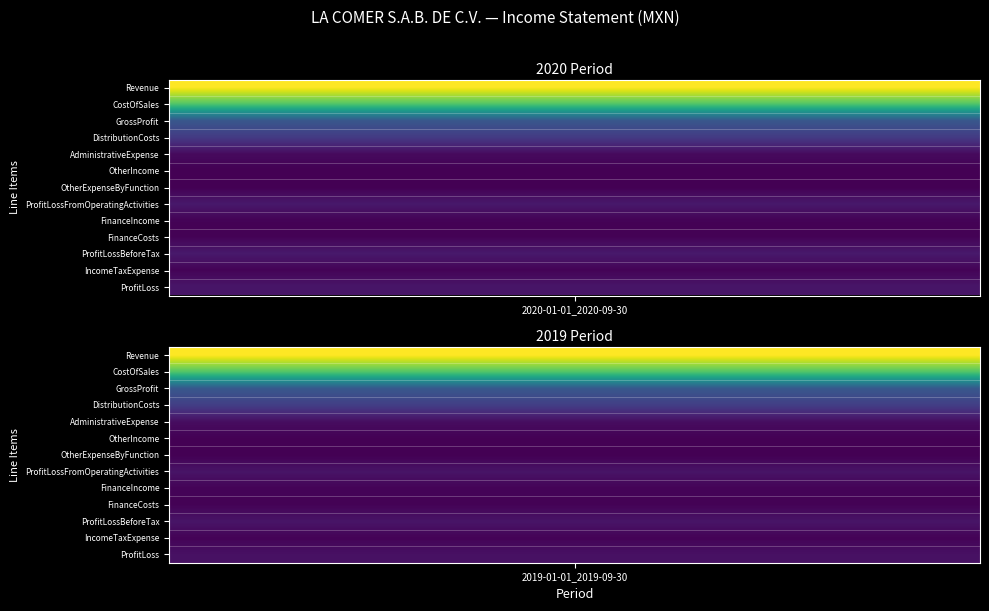

Between 0 and 1, which series saw the biggest shift?

Revenue